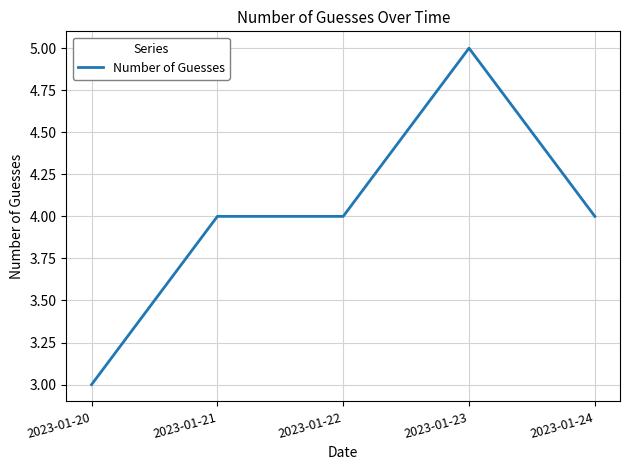

True or false: the data shows 6 at 2023-01-22.

False